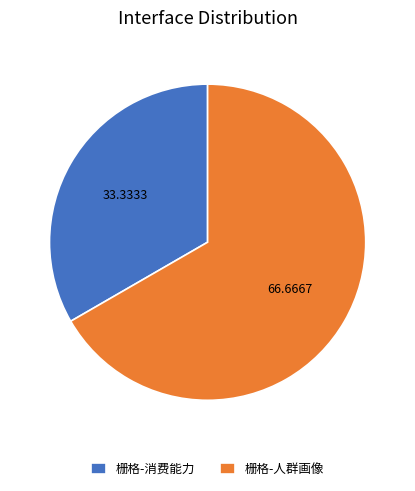

The 栅格-人群画像 slice represents 67% of the pie. True or false?

True